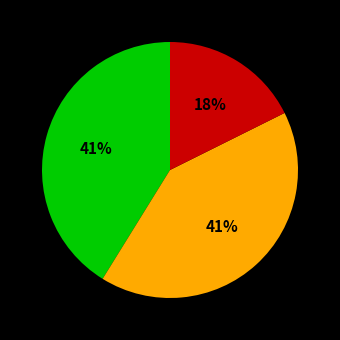

How many slices are in this pie chart?

3